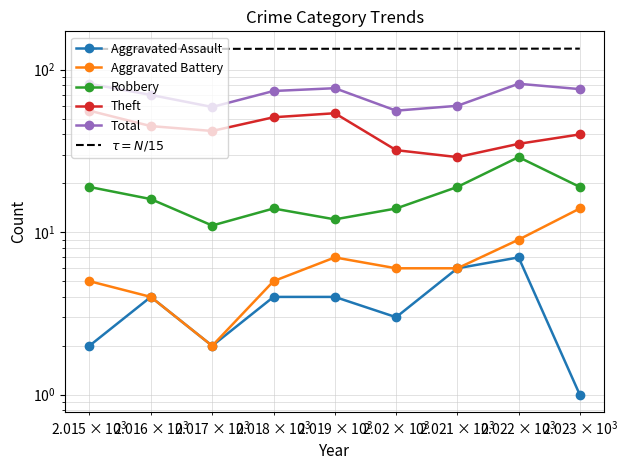

Which series has the widest spread of values?

Theft